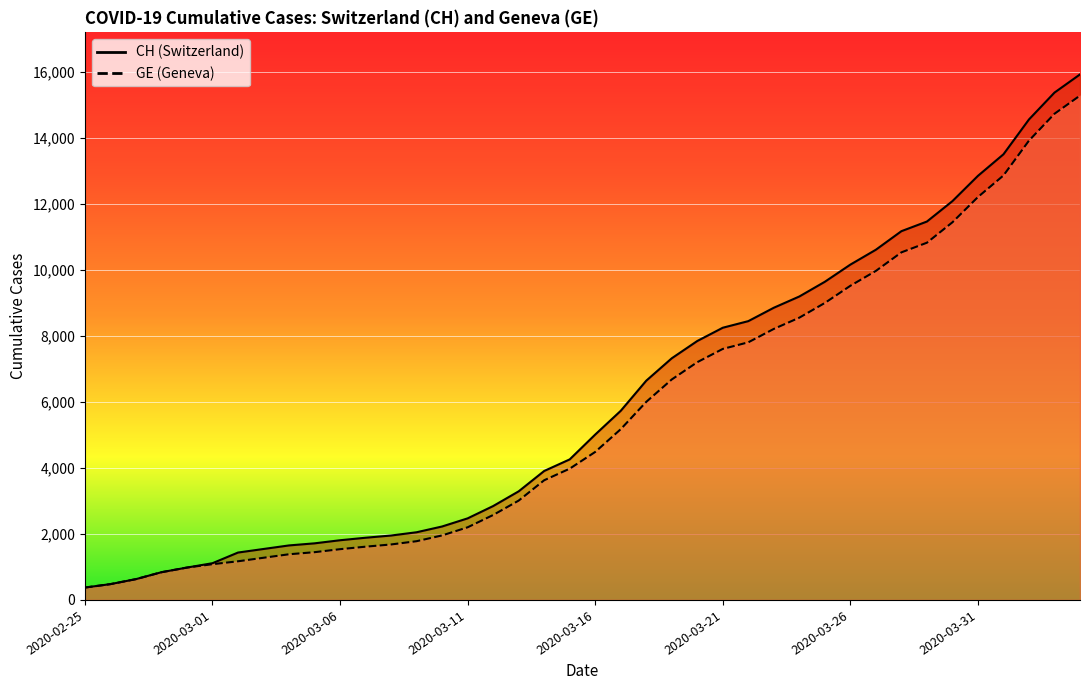

List the series in order of their peak value, lowest first.

GE, CH